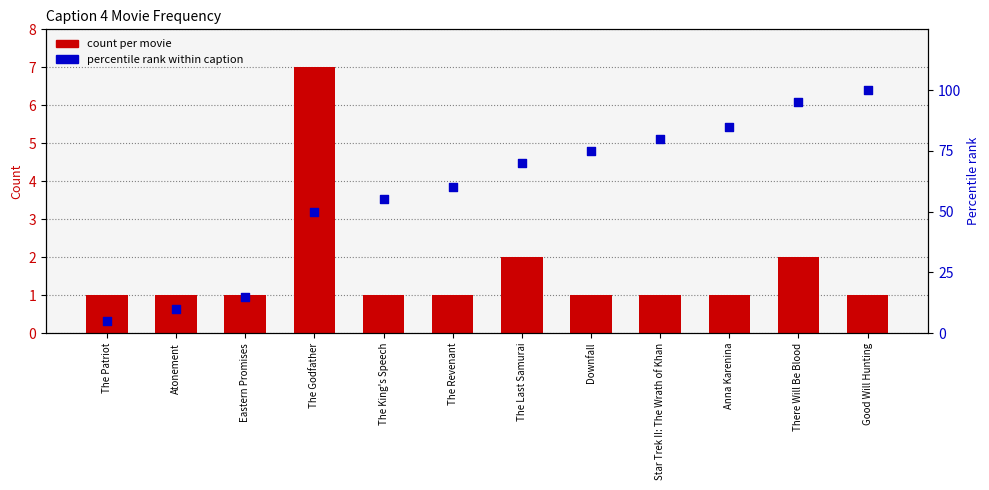

Which series has the largest total across all categories?

percentile rank